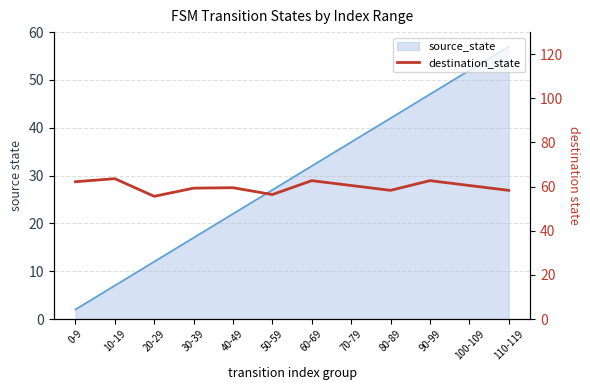

How many interior local peaks (higher than both neighbors) does the data have?

4